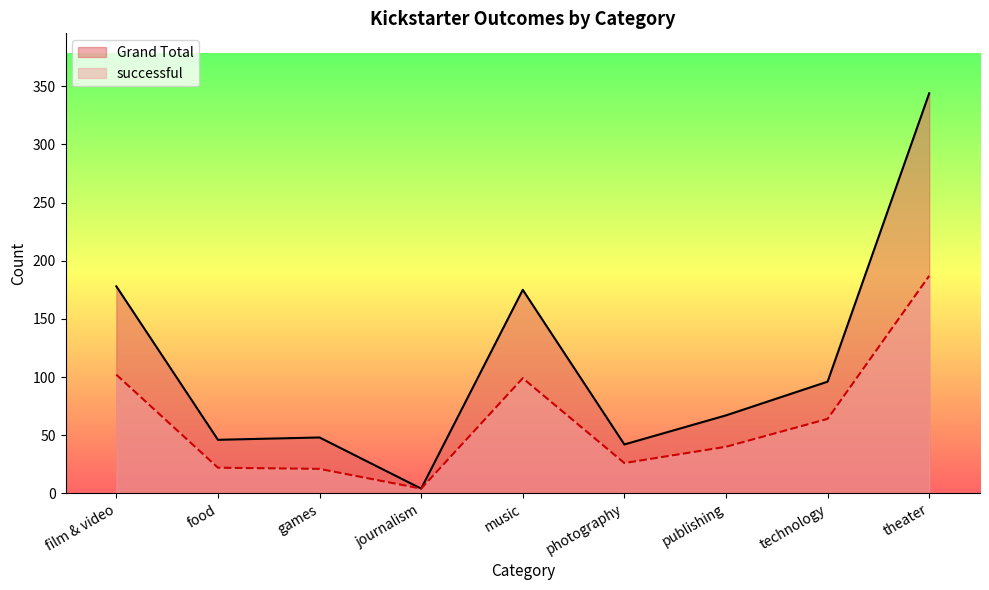

What is the smallest value displayed?

4